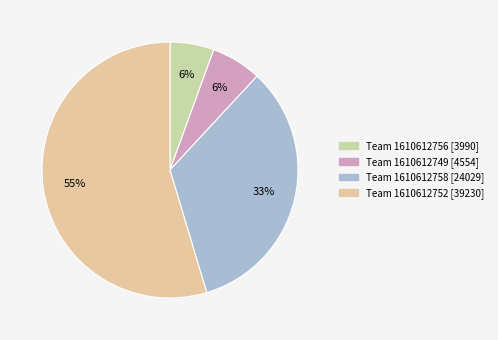

What is the smallest slice in the pie chart?

1610612756